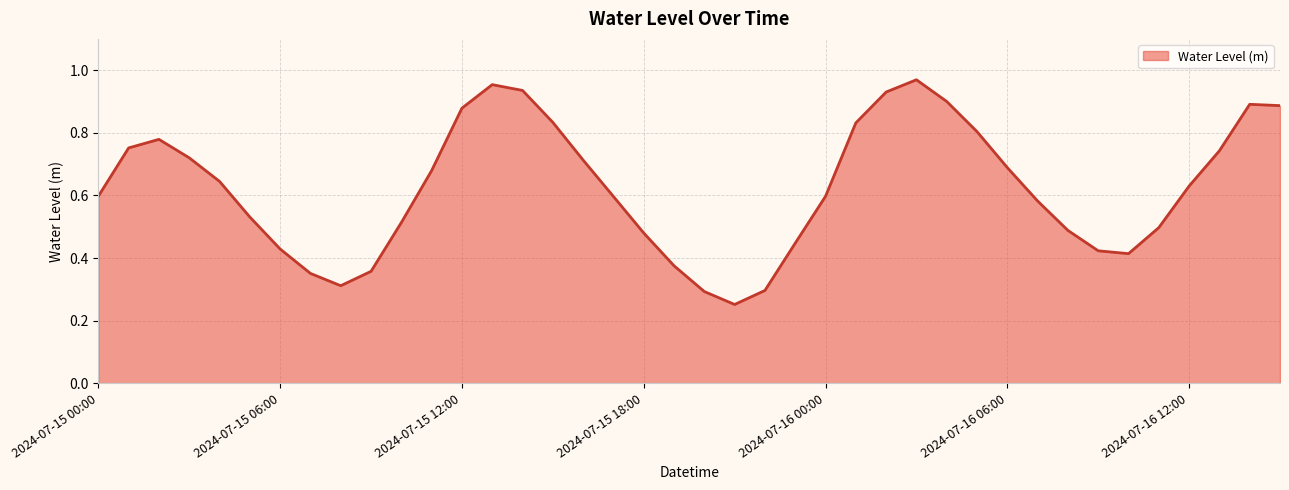

How many lines are shown in the chart?

1